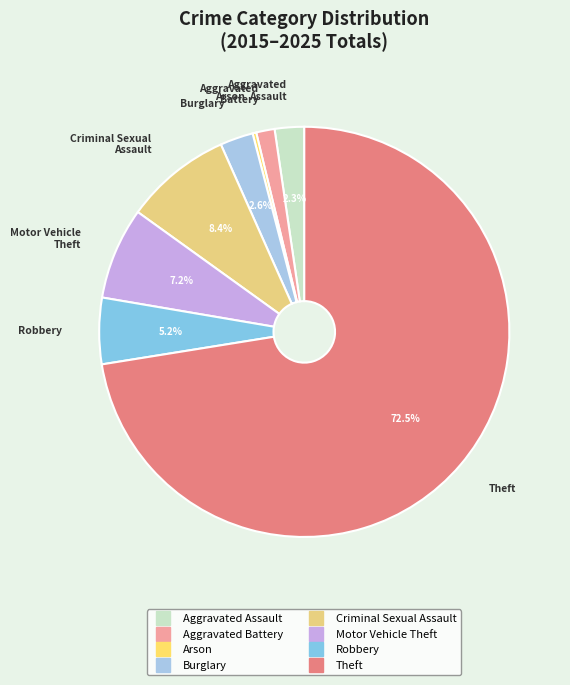

Combined, do Motor Vehicle Theft and Theft account for over 50%?

Yes